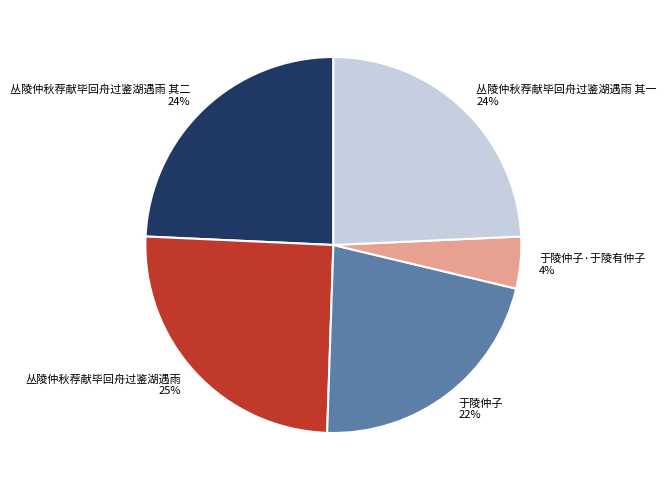

Is there any slice that represents more than half of the pie?

No